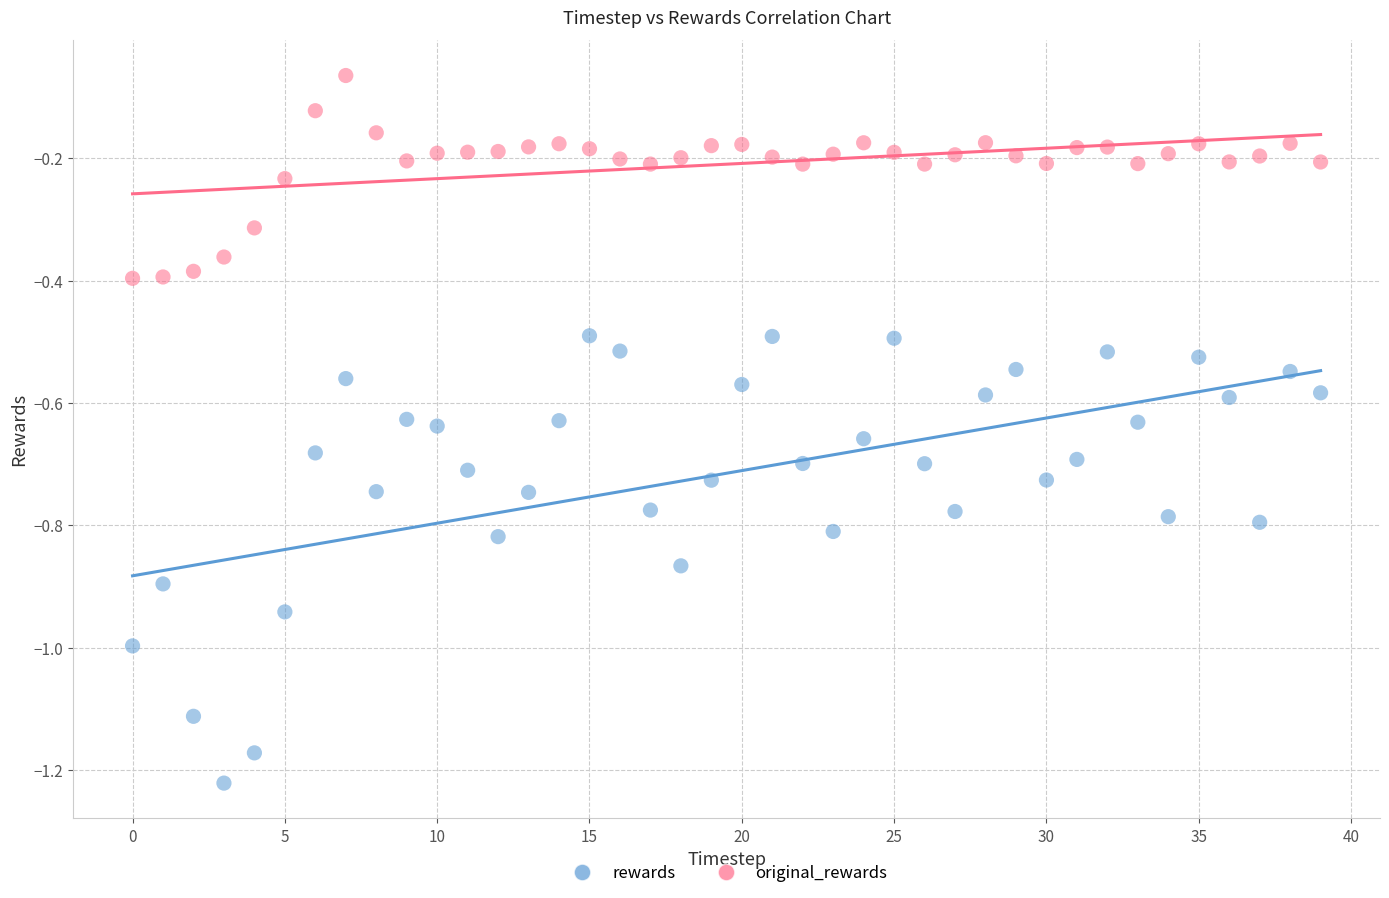

What are all the series names shown in the legend?

rewards, original_rewards